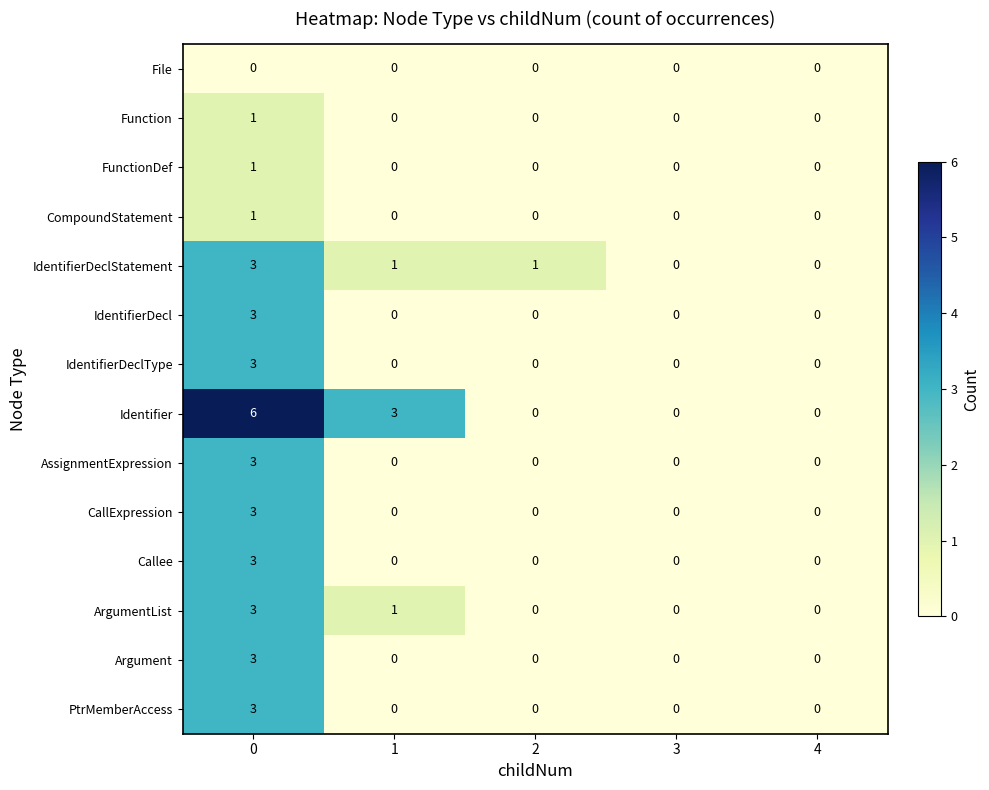

How many categories are shown in the chart?

5